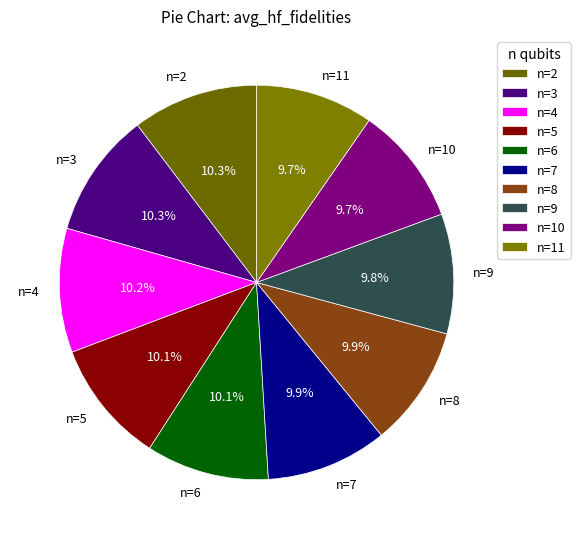

Does n=5 represent more than half of the total?

No